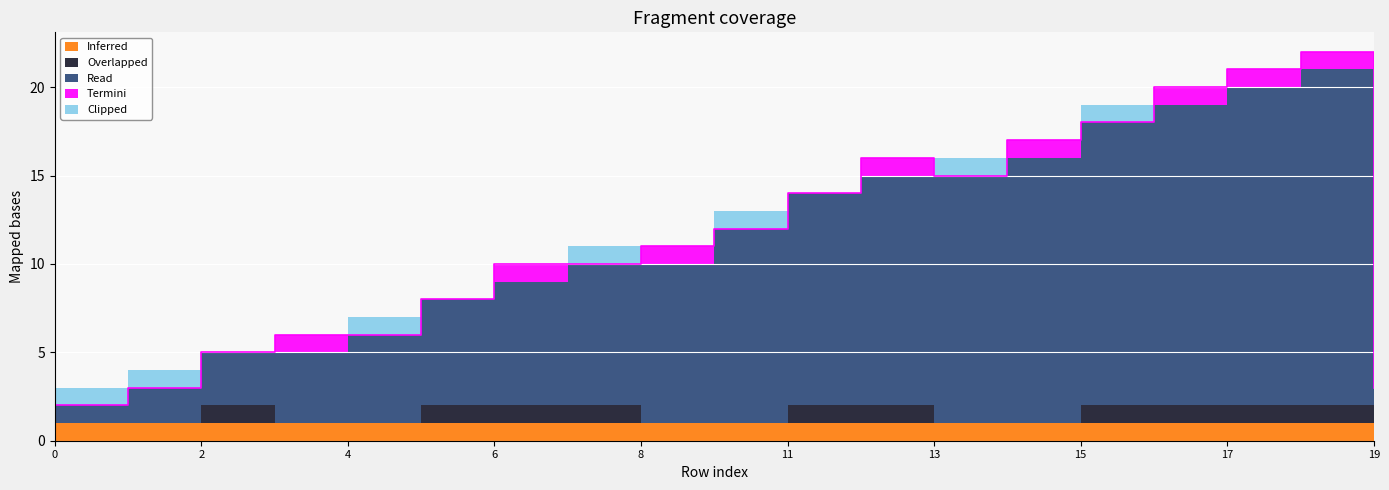

List the series in order of their peak value, highest first.

Read, Inferred, Overlapped, Termini, Clipped